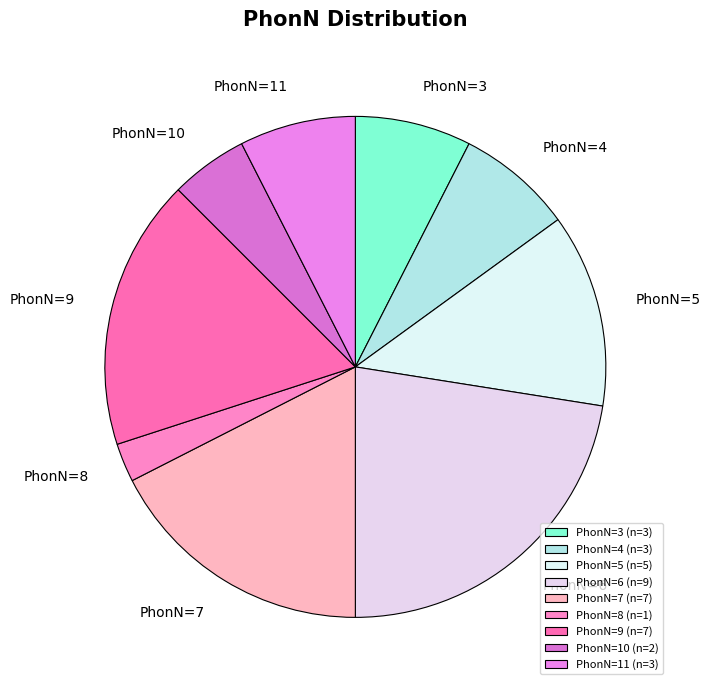

Is it true that PhonN=7 is 24% of the pie?

False